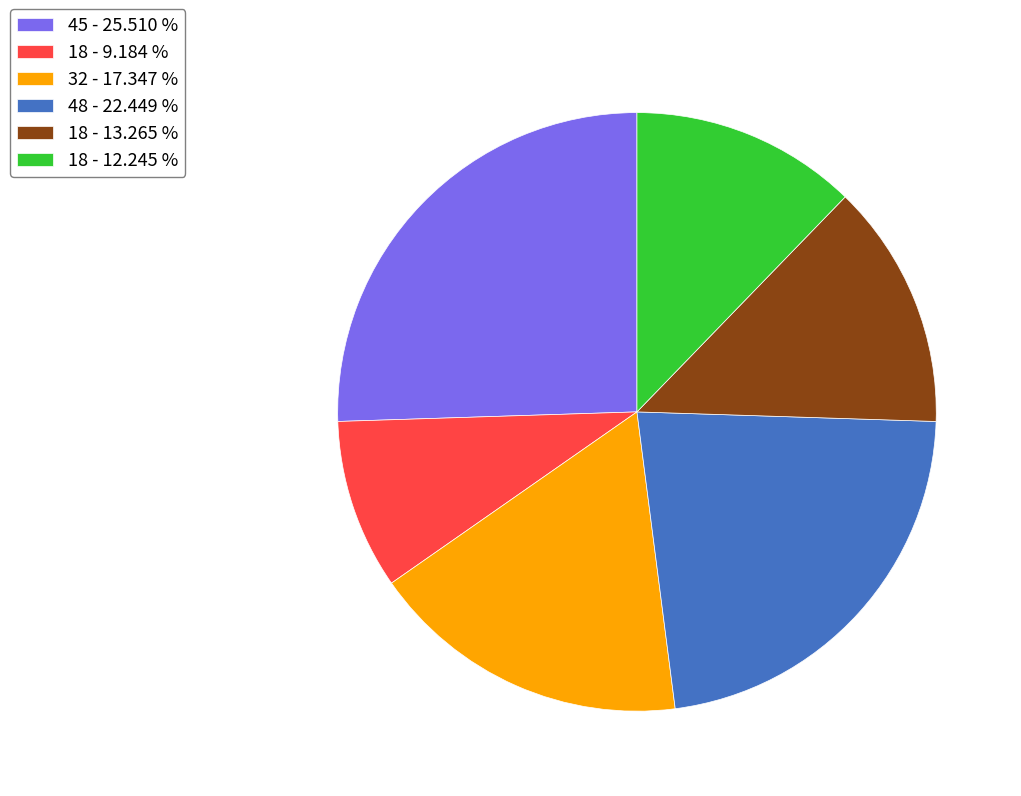

Approximately how many times larger is the value at 18 - 9.184 % compared to 48 - 22.449 %?

0.4